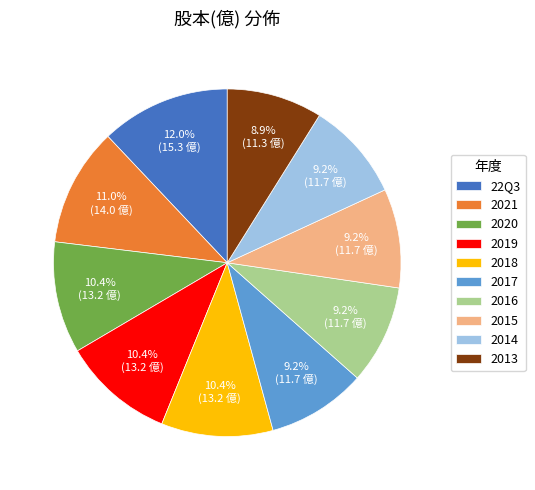

To the nearest percent, what percentage of the pie is 2014?

9%